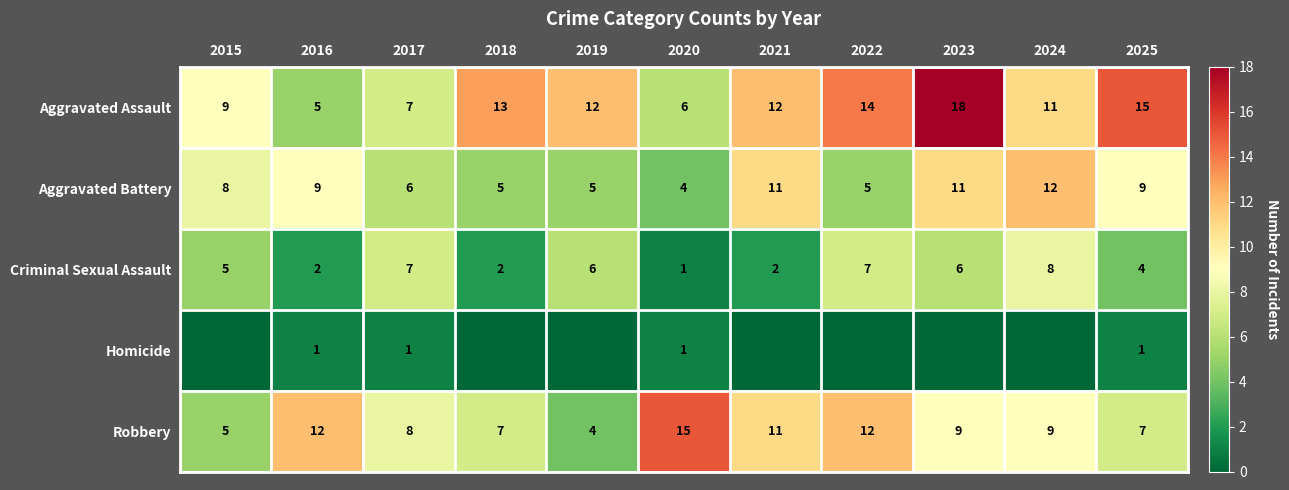

Where does the Robbery series first go above 9?

2016